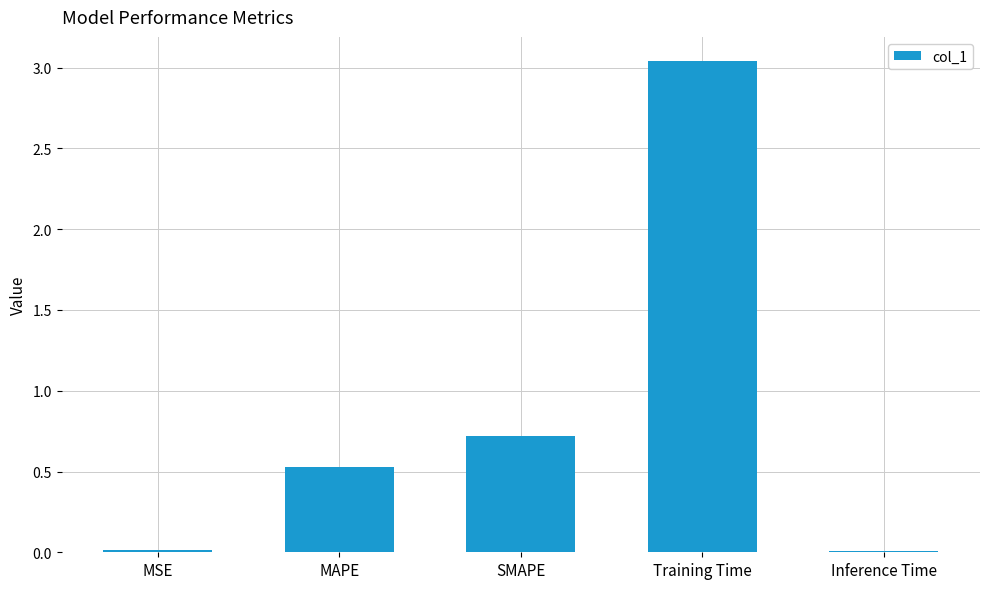

What is the label of the 1st bar from the left?

MSE